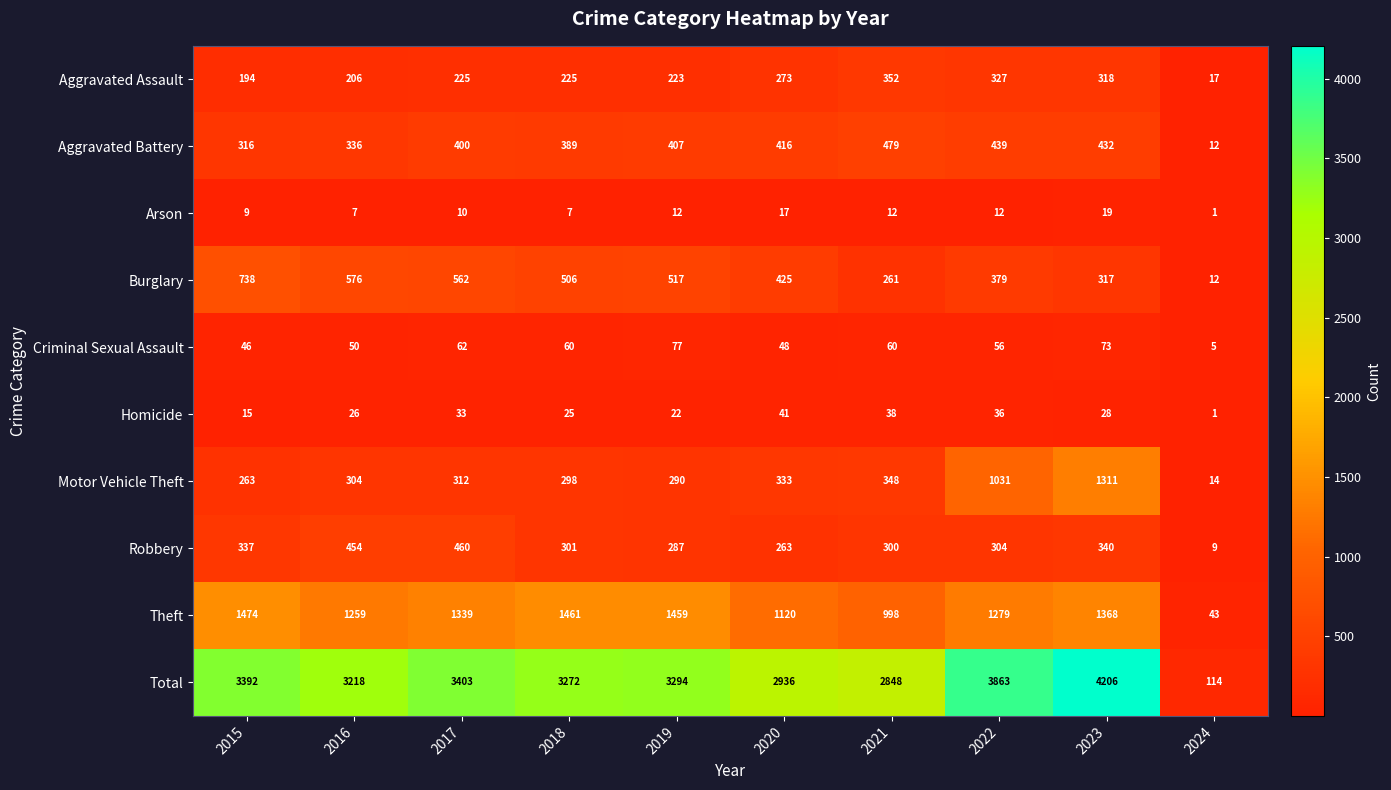

What is the average value of the Total series?

3055